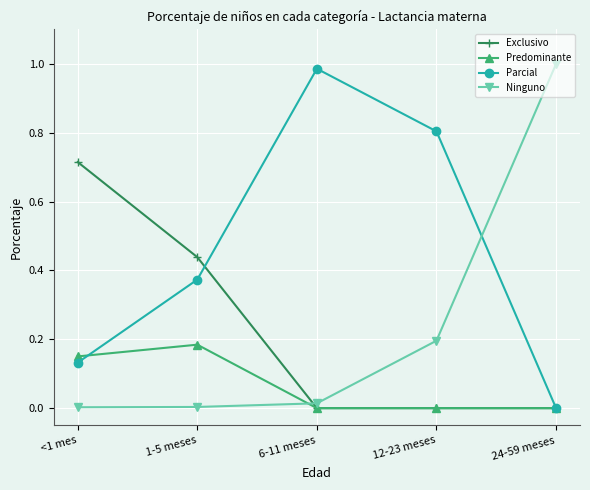

How many intersections are there between Exclusivo and Ninguno?

1